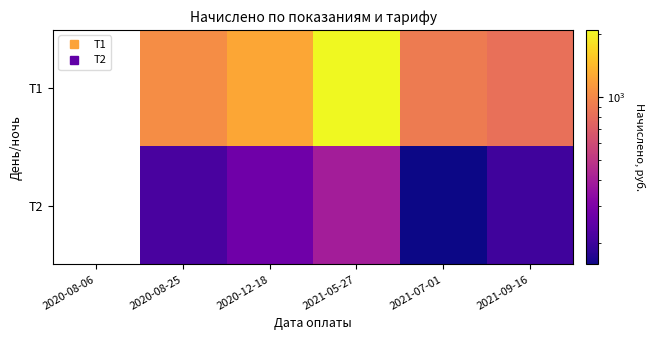

How many T1 values are between 899 and 1248?

2